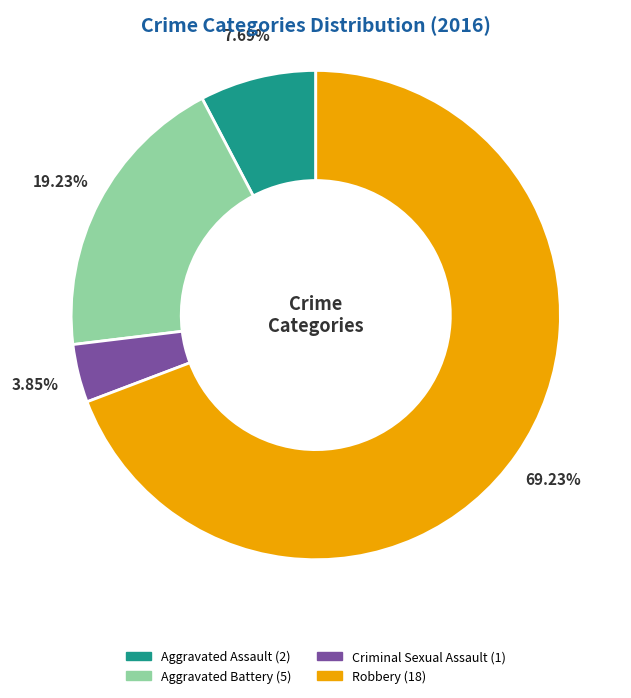

Which category accounts for the majority?

Robbery